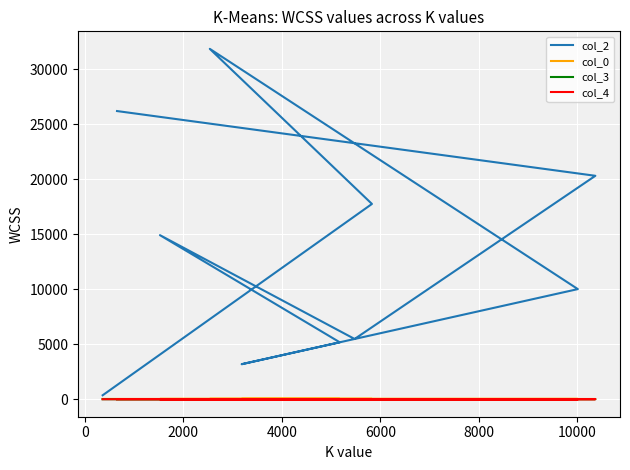

What is the average value of the col_2 series?

13529.5